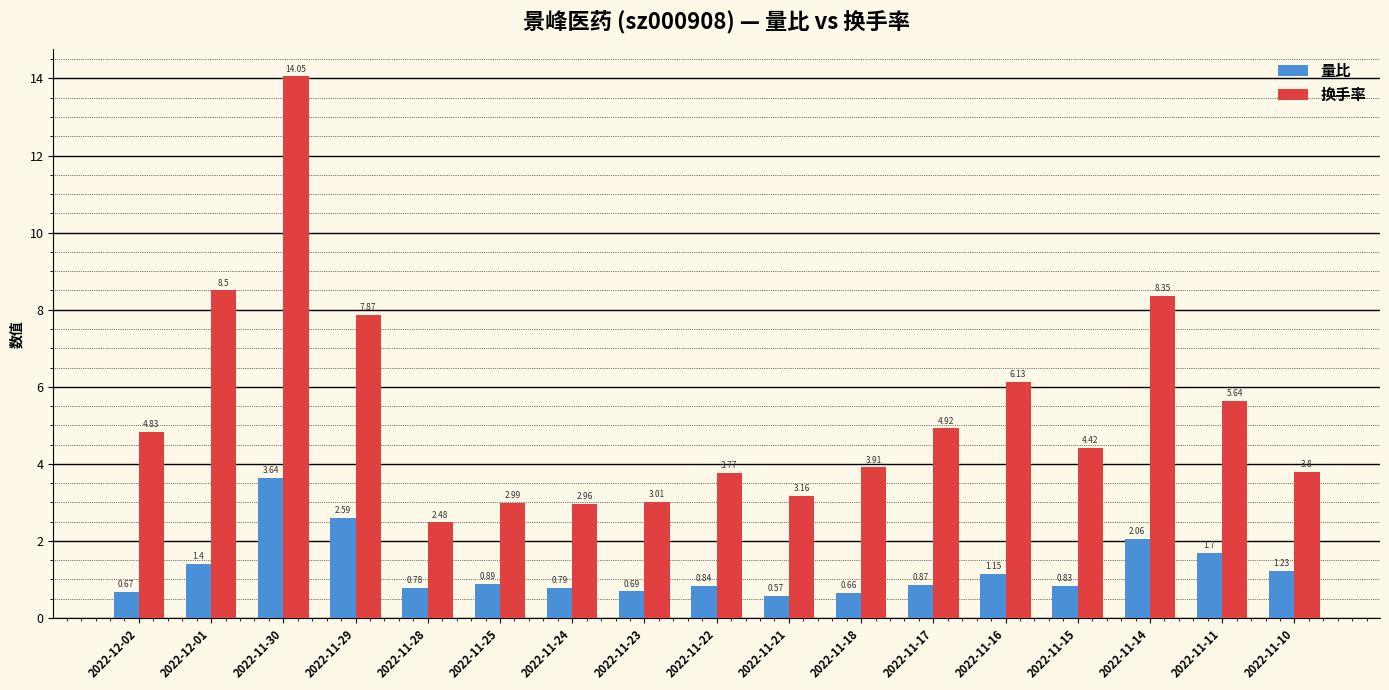

What is the average value of the 换手率 series?

5.3